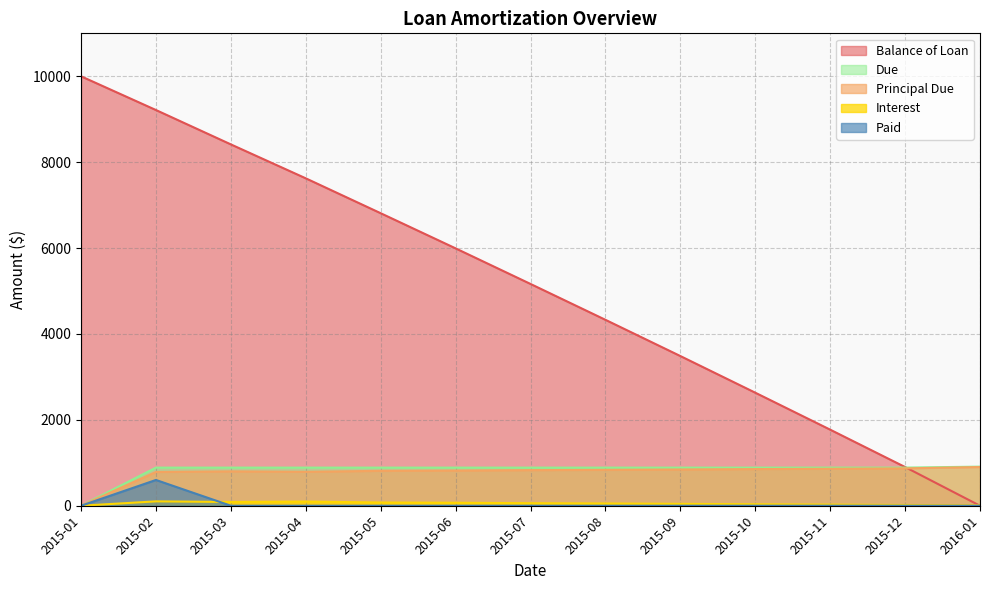

The value of Due at 2015-11 is 887.7. True or false?

True